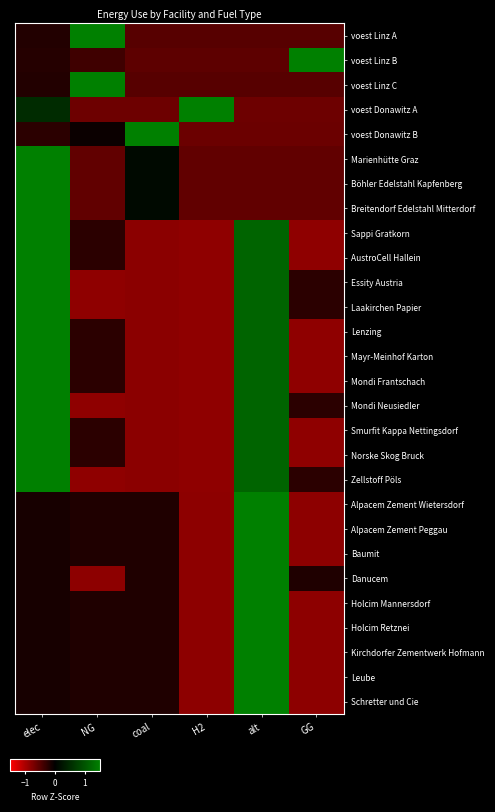

Reading right to left, transcribe all the data shown in this chart.

voest Linz A: GG=-0.5	alt=-0.5	H2=-0.5	coal=-0.5	NG=2.2	elec=-0.2
voest Linz B: GG=2.2	alt=-0.5	H2=-0.5	coal=-0.5	NG=-0.4	elec=-0.2
voest Linz C: GG=-0.5	alt=-0.5	H2=-0.5	coal=-0.5	NG=2.2	elec=-0.2
voest Donawitz A: GG=-0.6	alt=-0.6	H2=2.0	coal=-0.6	NG=-0.6	elec=0.5
voest Donawitz B: GG=-0.6	alt=-0.6	H2=-0.6	coal=2.2	NG=-0.1	elec=-0.2
Marienhütte Graz: GG=-0.6	alt=-0.6	H2=-0.6	coal=0.1	NG=-0.6	elec=2.2
Böhler Edelstahl Kapfenberg: GG=-0.6	alt=-0.6	H2=-0.6	coal=0.1	NG=-0.6	elec=2.2
Breitendorf Edelstahl Mitterdorf: GG=-0.6	alt=-0.6	H2=-0.6	coal=0.1	NG=-0.6	elec=2.2
Sappi Gratkorn: GG=-0.8	alt=1.2	H2=-0.8	coal=-0.8	NG=-0.2	elec=1.6
AustroCell Hallein: GG=-0.8	alt=1.2	H2=-0.8	coal=-0.8	NG=-0.2	elec=1.6
Essity Austria: GG=-0.2	alt=1.2	H2=-0.8	coal=-0.8	NG=-0.8	elec=1.6
Laakirchen Papier: GG=-0.2	alt=1.2	H2=-0.8	coal=-0.8	NG=-0.8	elec=1.6
Lenzing: GG=-0.8	alt=1.2	H2=-0.8	coal=-0.8	NG=-0.2	elec=1.6
Mayr-Meinhof Karton: GG=-0.8	alt=1.2	H2=-0.8	coal=-0.8	NG=-0.2	elec=1.6
Mondi Frantschach: GG=-0.8	alt=1.2	H2=-0.8	coal=-0.8	NG=-0.2	elec=1.6
Mondi Neusiedler: GG=-0.2	alt=1.2	H2=-0.8	coal=-0.8	NG=-0.8	elec=1.6
Smurfit Kappa Nettingsdorf: GG=-0.8	alt=1.2	H2=-0.8	coal=-0.8	NG=-0.2	elec=1.6
Norske Skog Bruck: GG=-0.8	alt=1.2	H2=-0.8	coal=-0.8	NG=-0.2	elec=1.6
Zellstoff Pöls: GG=-0.2	alt=1.2	H2=-0.8	coal=-0.8	NG=-0.8	elec=1.6
Alpacem Zement Wietersdorf: GG=-0.8	alt=2.1	H2=-0.8	coal=-0.2	NG=-0.2	elec=-0.1
Alpacem Zement Peggau: GG=-0.8	alt=2.1	H2=-0.8	coal=-0.2	NG=-0.2	elec=-0.1
Baumit: GG=-0.8	alt=2.1	H2=-0.8	coal=-0.2	NG=-0.2	elec=-0.1
Danucem: GG=-0.2	alt=2.1	H2=-0.8	coal=-0.2	NG=-0.8	elec=-0.1
Holcim Mannersdorf: GG=-0.8	alt=2.1	H2=-0.8	coal=-0.2	NG=-0.2	elec=-0.1
Holcim Retznei: GG=-0.8	alt=2.1	H2=-0.8	coal=-0.2	NG=-0.2	elec=-0.1
Kirchdorfer Zementwerk Hofmann: GG=-0.8	alt=2.1	H2=-0.8	coal=-0.2	NG=-0.2	elec=-0.1
Leube: GG=-0.8	alt=2.1	H2=-0.8	coal=-0.2	NG=-0.2	elec=-0.1
Schretter und Cie: GG=-0.8	alt=2.1	H2=-0.8	coal=-0.2	NG=-0.2	elec=-0.1